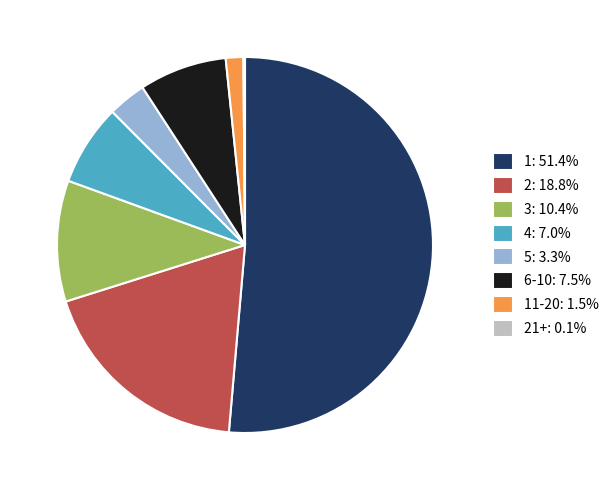

Is there any slice that represents more than half of the pie?

Yes